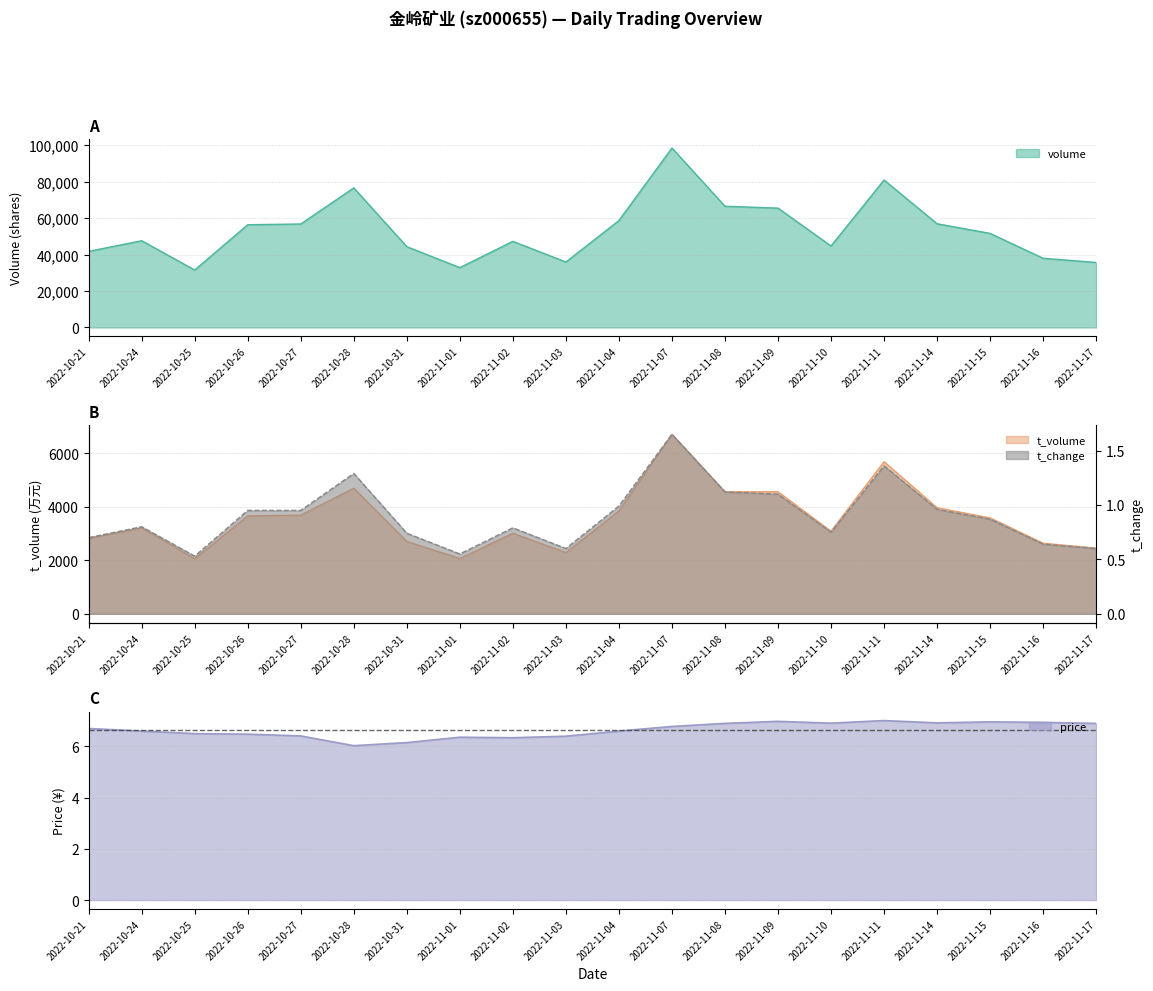

What is the value of the price point at the 3rd from the left?

6.5